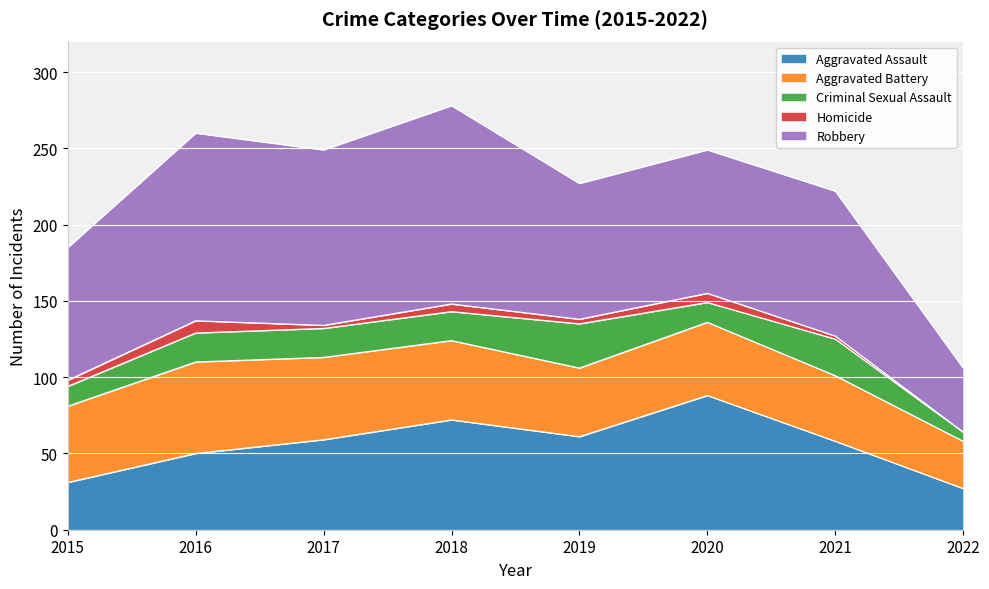

Which has a higher value, 2015 or 2019?

2019